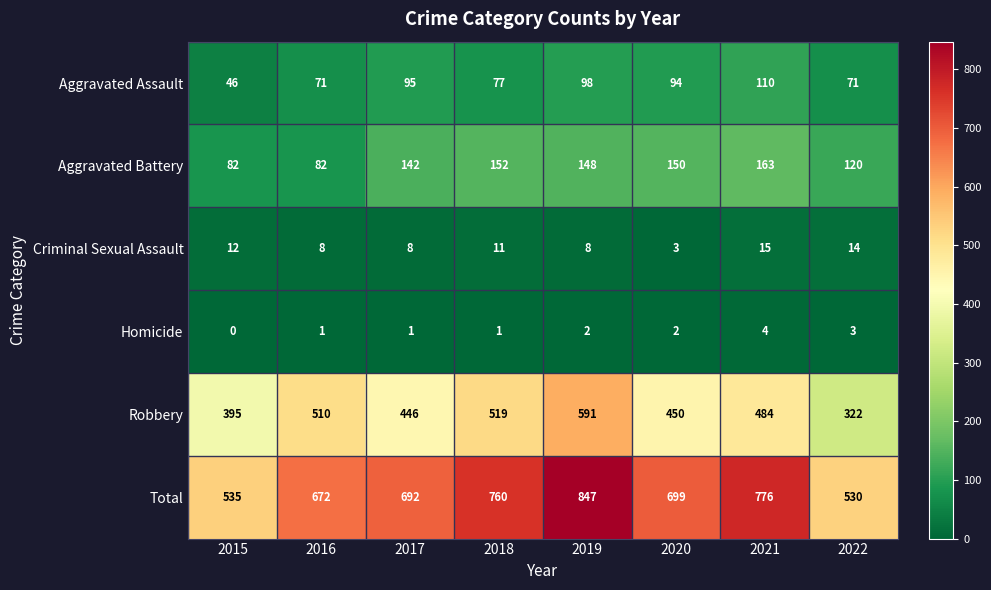

At which category does the chart reach its minimum across all series?

2015